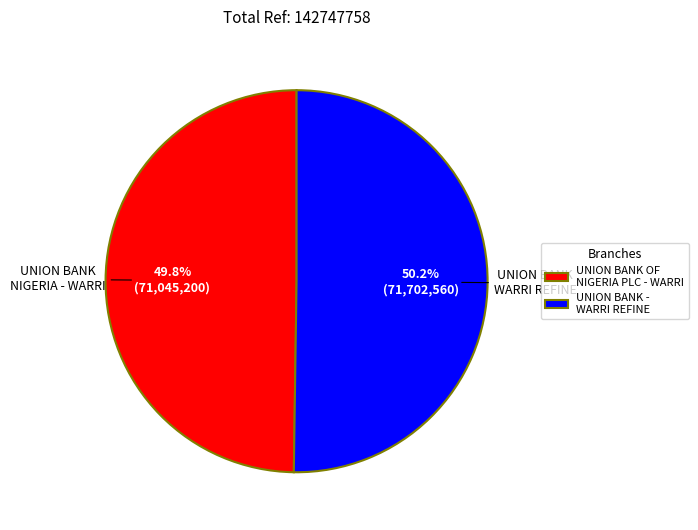

What is the total percentage of UNION BANK - WARRI REFINE and UNION BANK OF NIGERIA PLC - WARRI?

100.0%